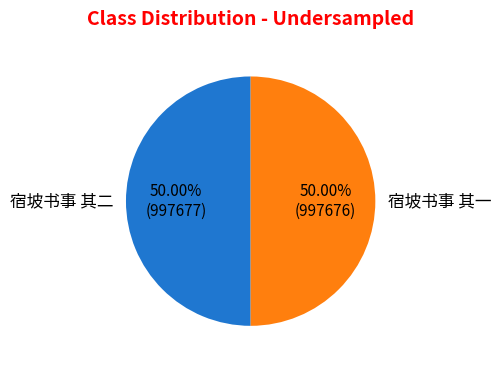

To the nearest percent, what portion does 宿坡书事 其二 represent?

50%